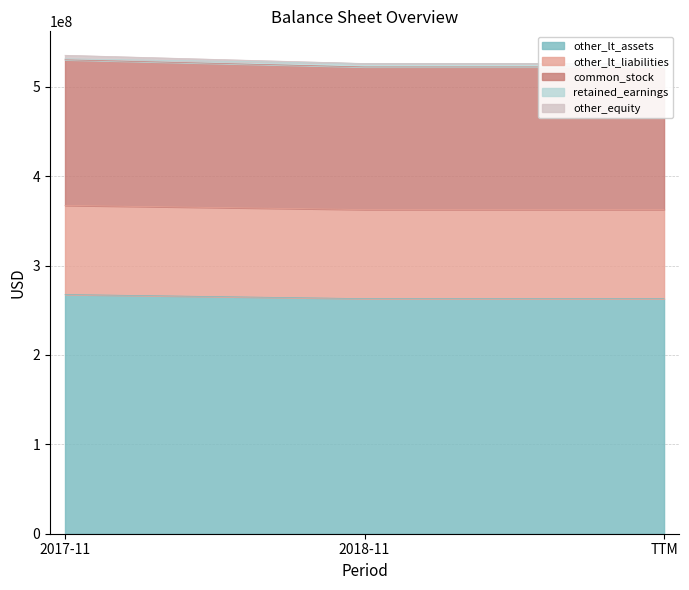

How many data points does each series have?

3